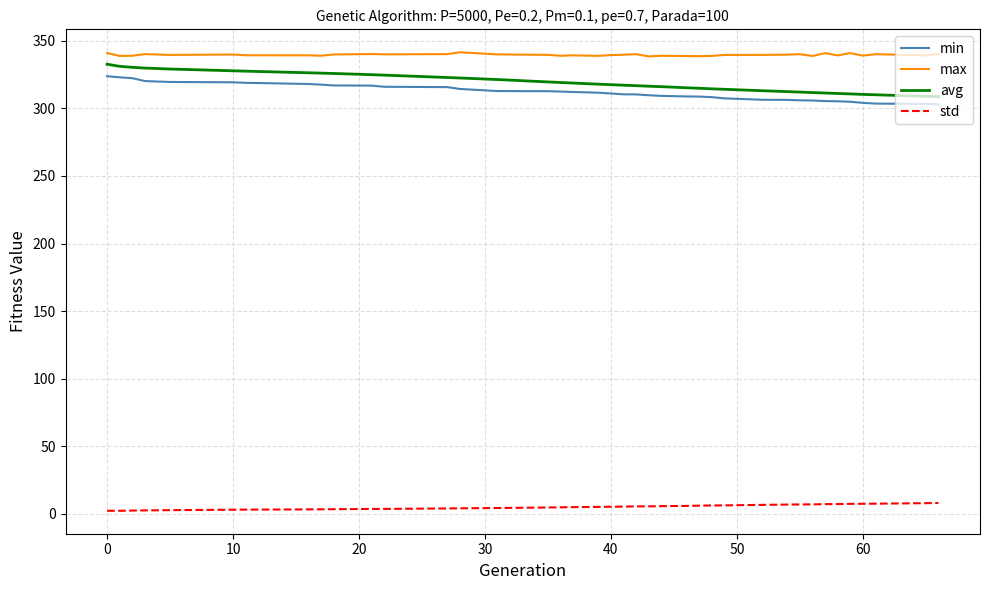

True or false: min and std cross at least once.

False